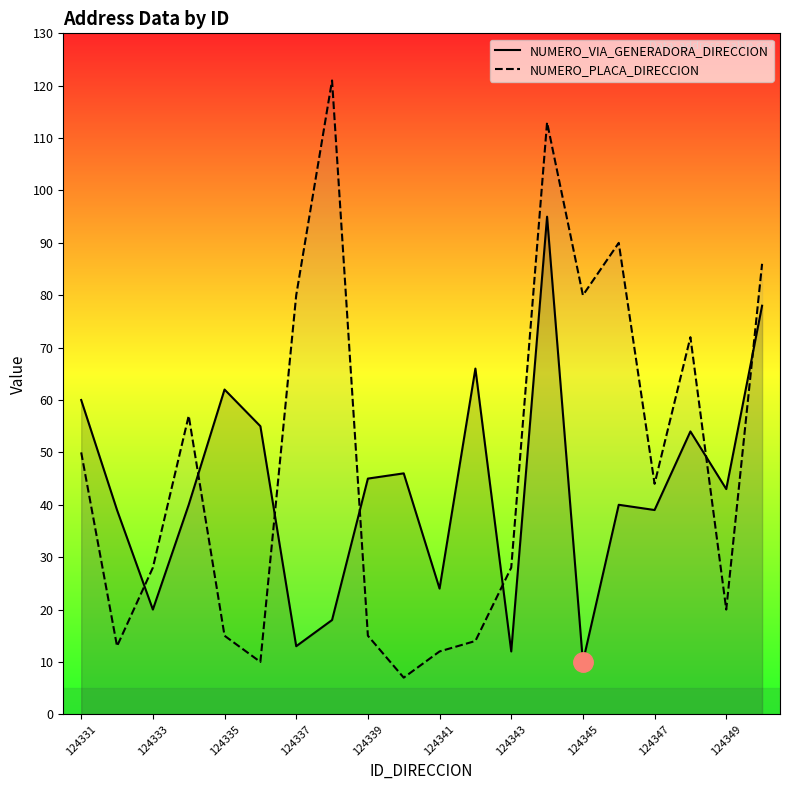

How many data points does each series have?

20